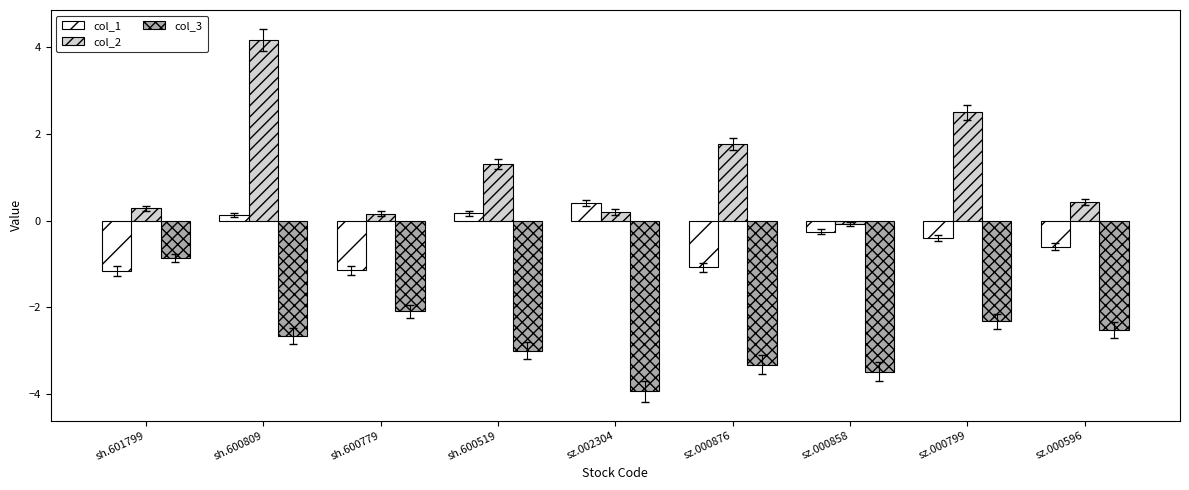

The col_2 series shows 2.7 at sz.000876. True or false?

False